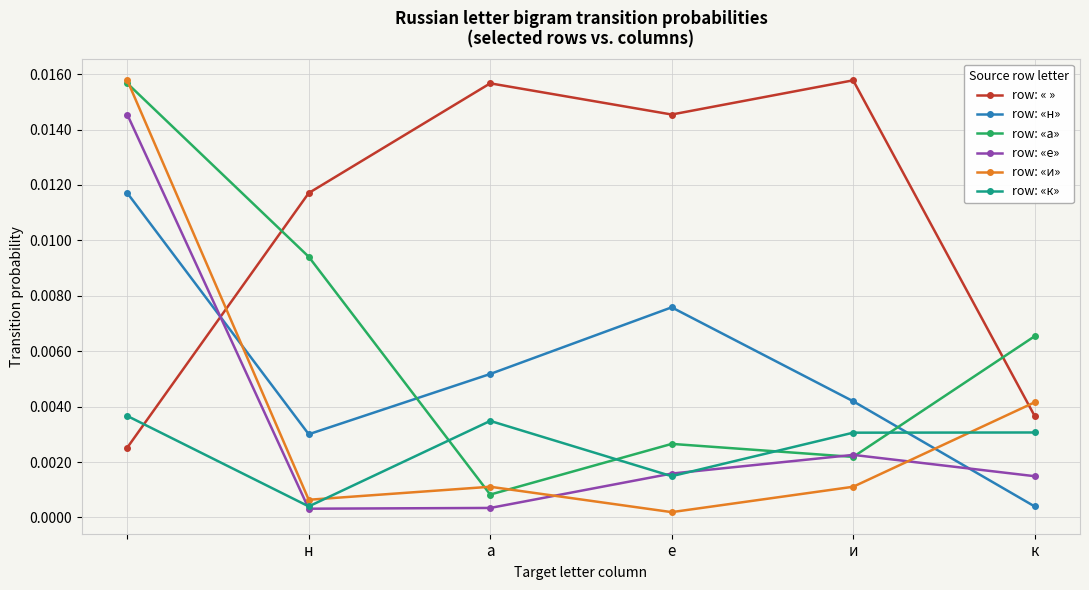

Count the row: «к» values in the range 0 to 1.

6